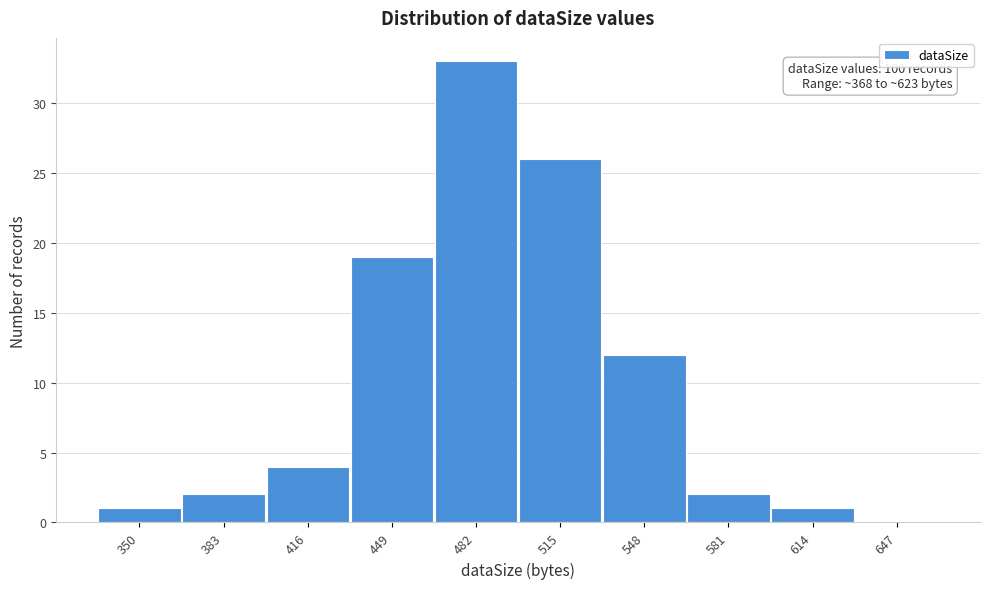

Reading right to left, list all the values displayed in this chart.

647=0	614=1	581=2	548=12	515=26	482=33	449=19	416=4	383=2	350=1